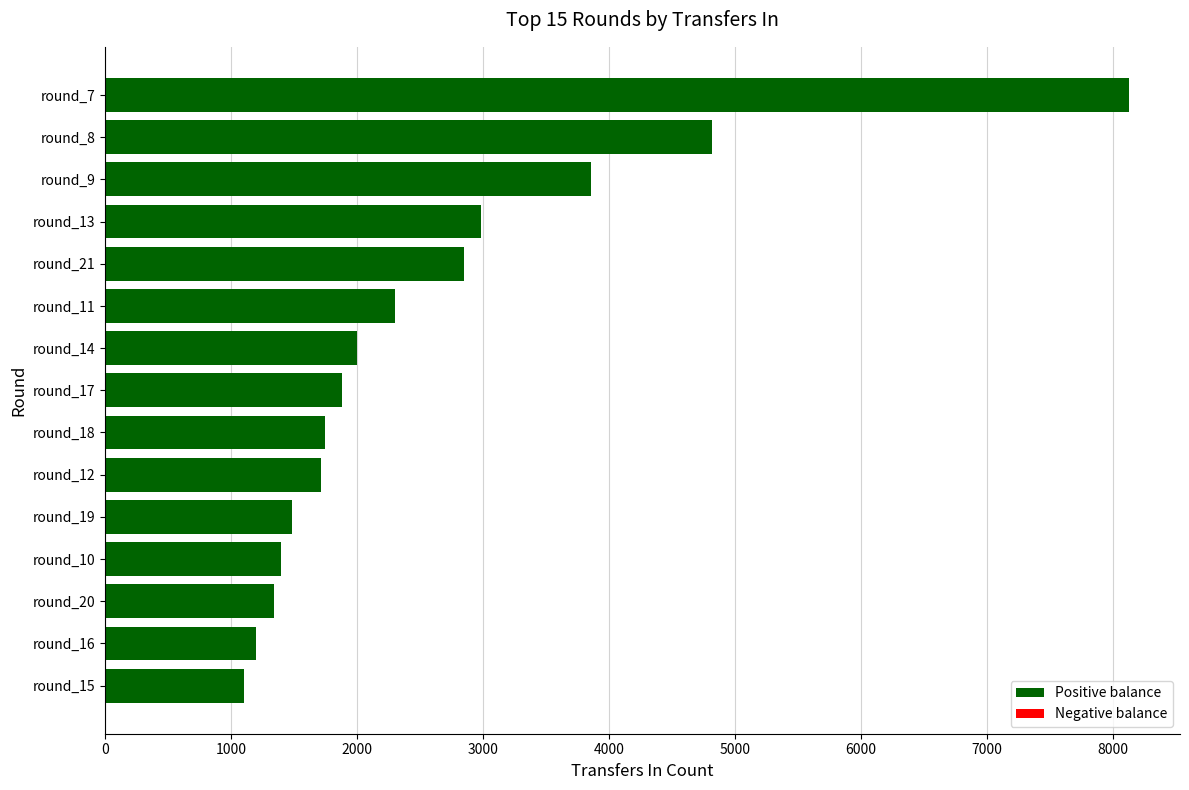

How many categories are shown in the chart?

15